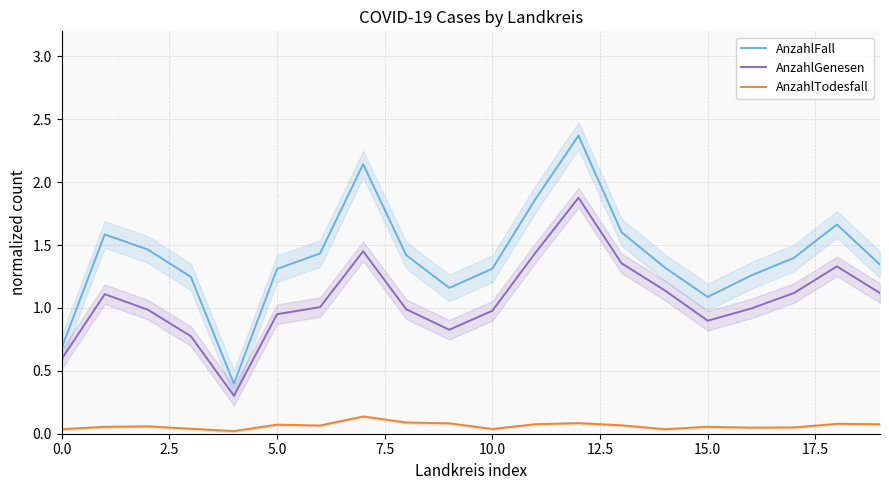

What position from the right is 0.0?

20